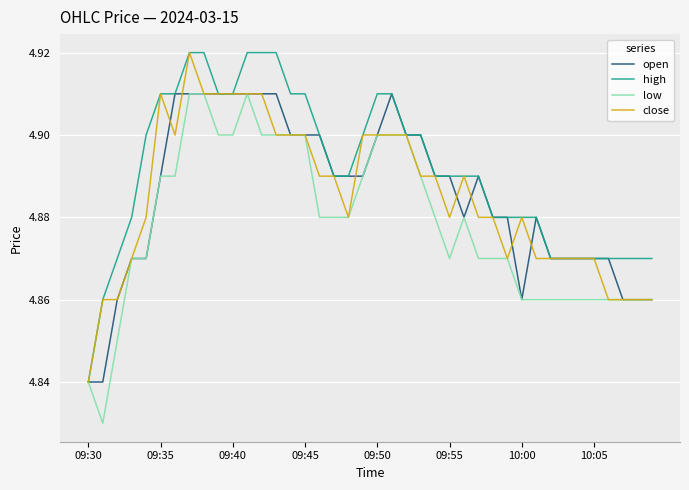

Which series has the largest total across all categories?

high